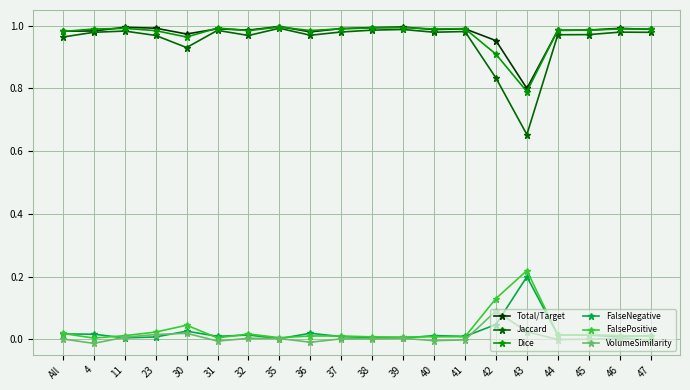

Where is the first local minimum for VolumeSimilarity?

4